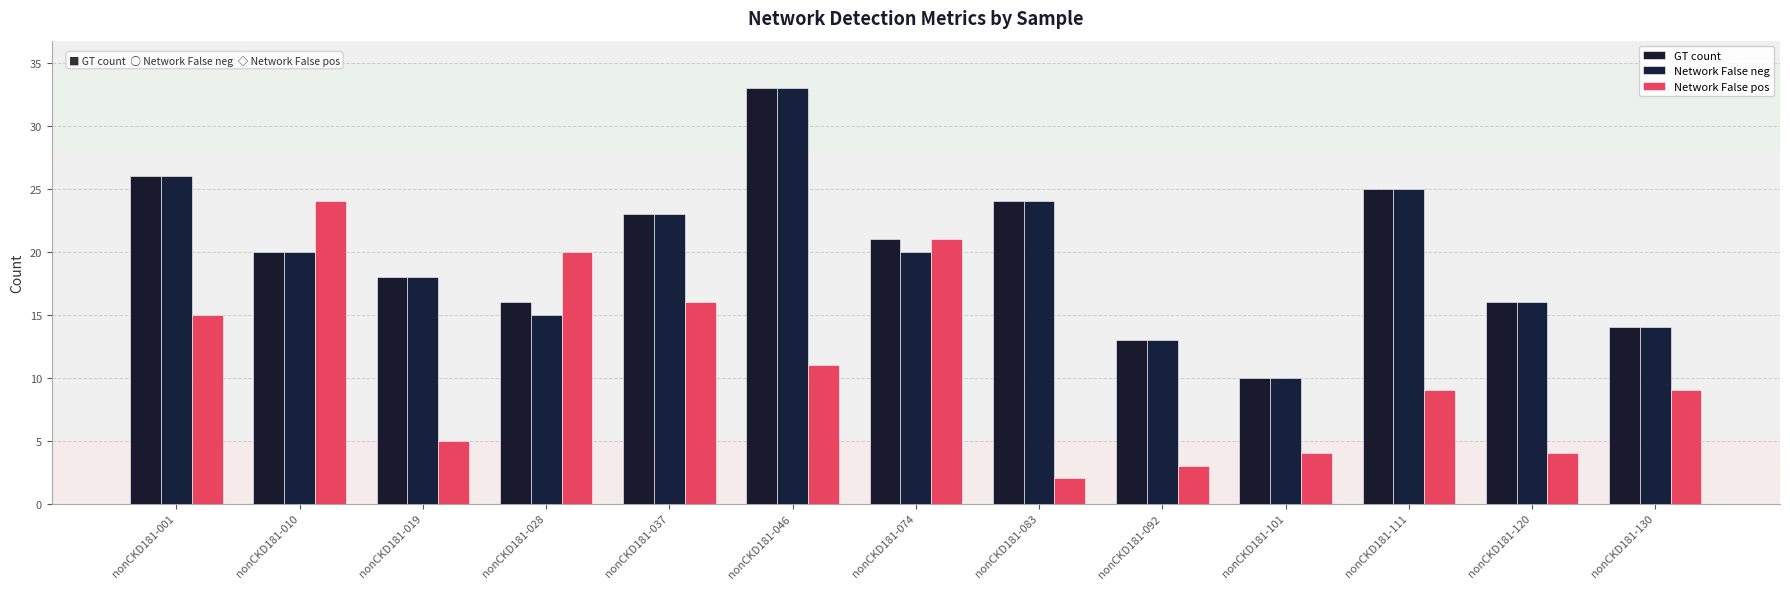

What is the minimum value for Network False neg?

10